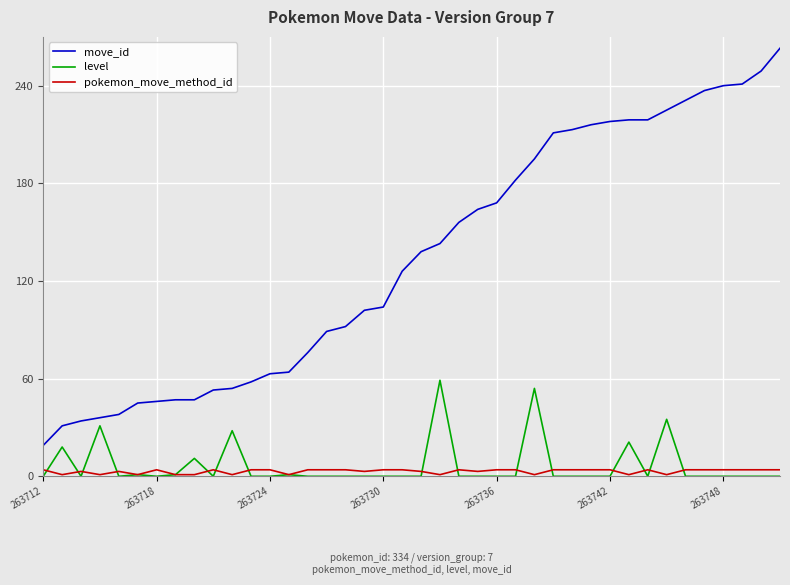

What is the difference between the maximum and minimum values in the pokemon_move_method_id series?

3